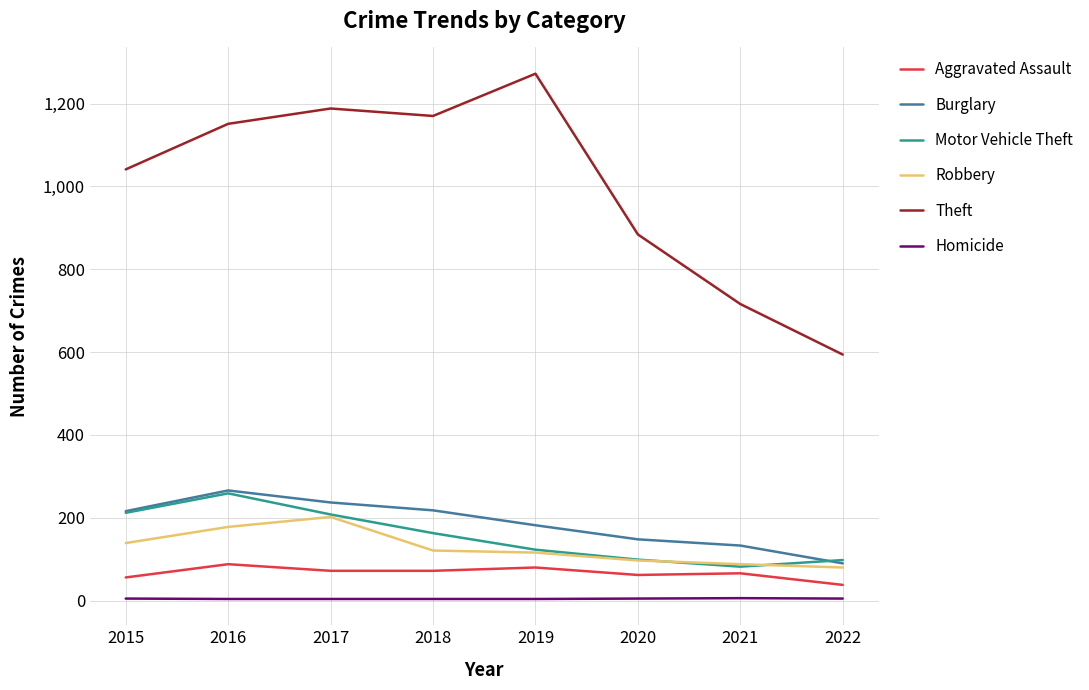

What is the approximate value of Theft at 2019?

1272